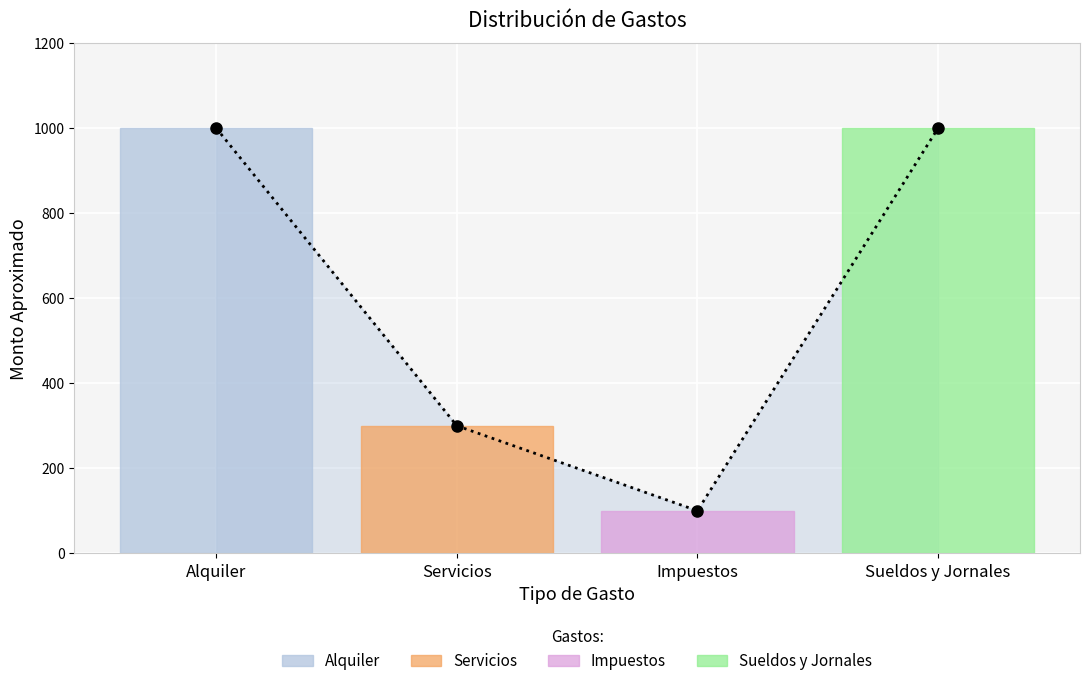

What is the sum of all values?

2400